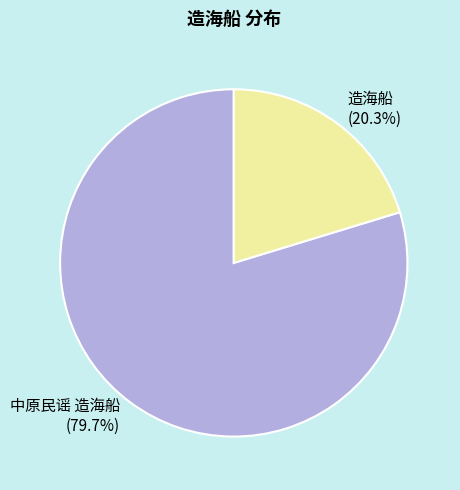

Count the number of slices in the pie.

2